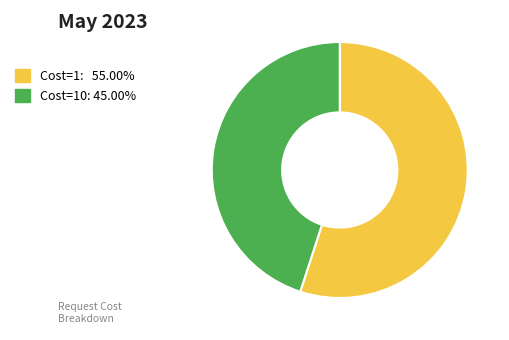

Is there a majority slice in this chart?

Yes